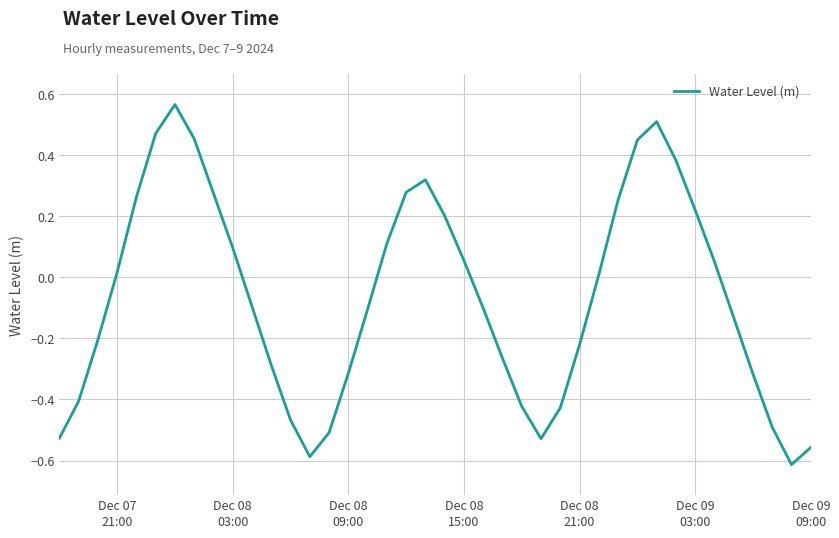

How many points are higher than both their immediate neighbors (excluding endpoints)?

3